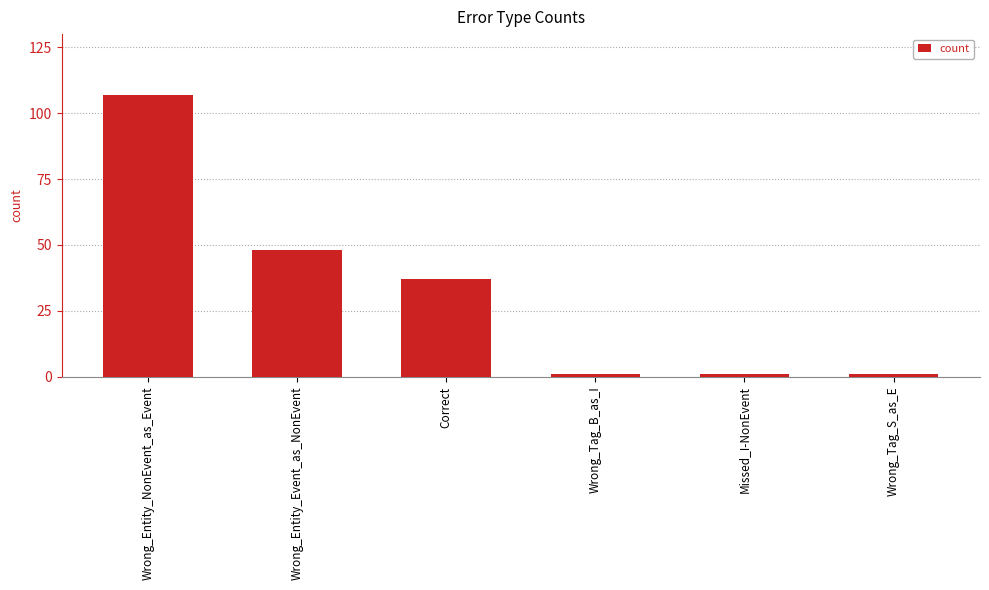

How many distinct data groups are displayed?

1